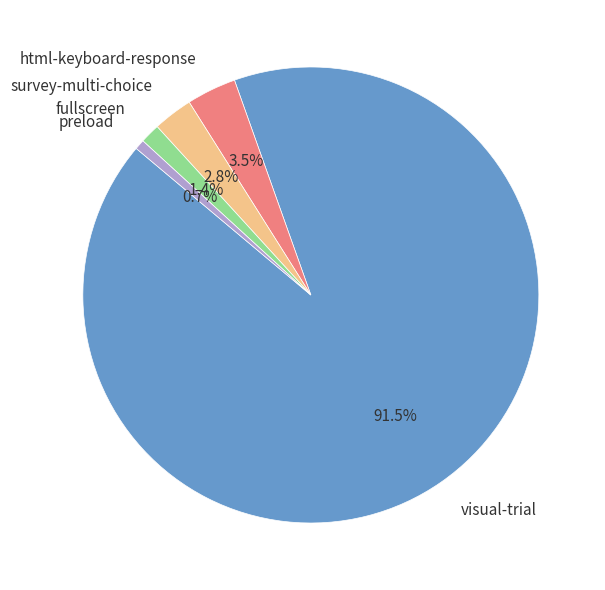

Is visual-trial the majority of the pie?

Yes